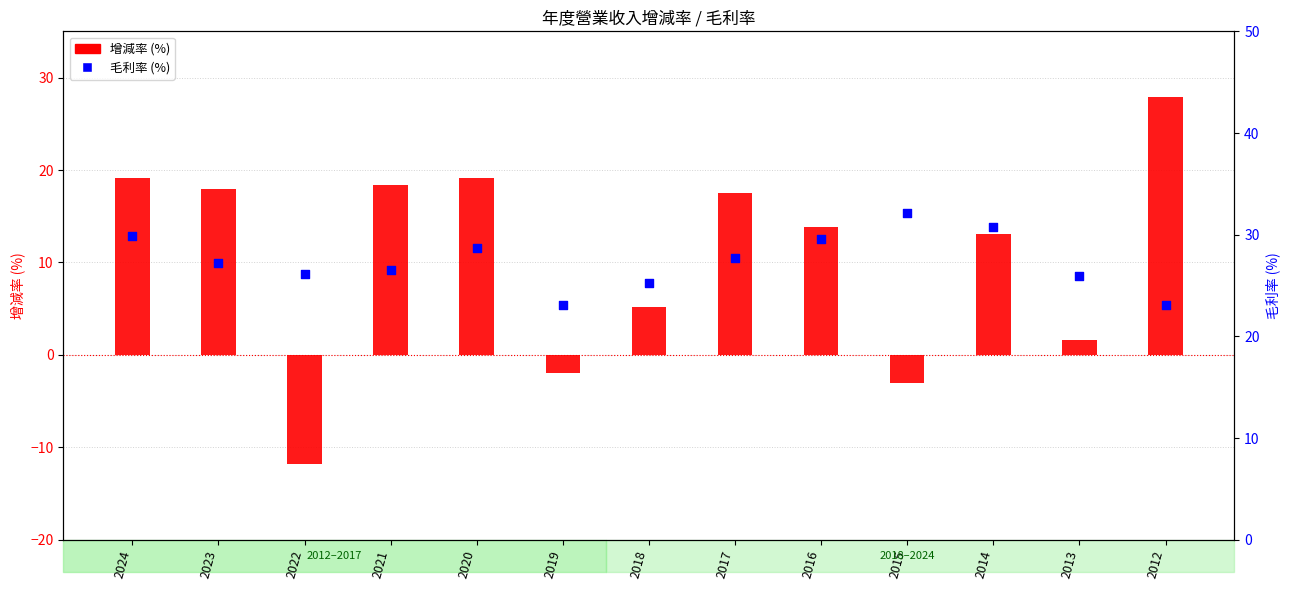

Is the value of 增減率 (%) at 2014 greater than the value of 毛利率 (%) at 2017?

No